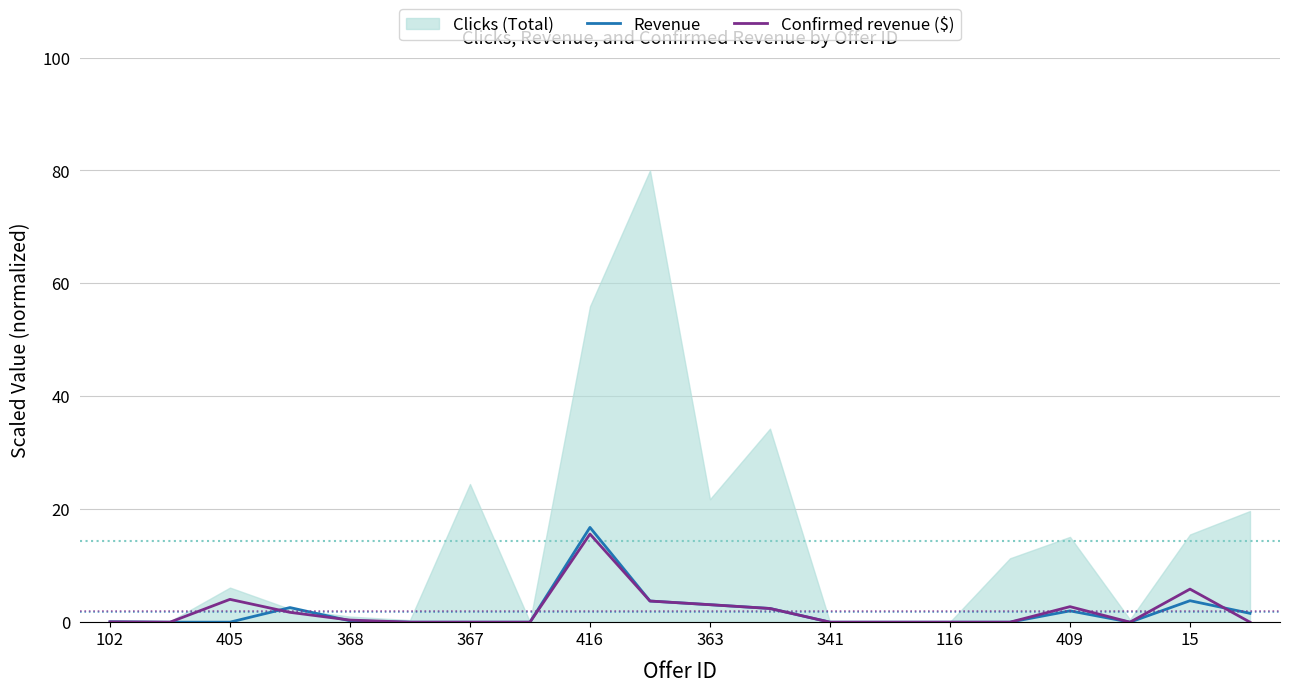

Is the value of Confirmed revenue ($) at 409 greater than the value of Revenue at 367?

Yes